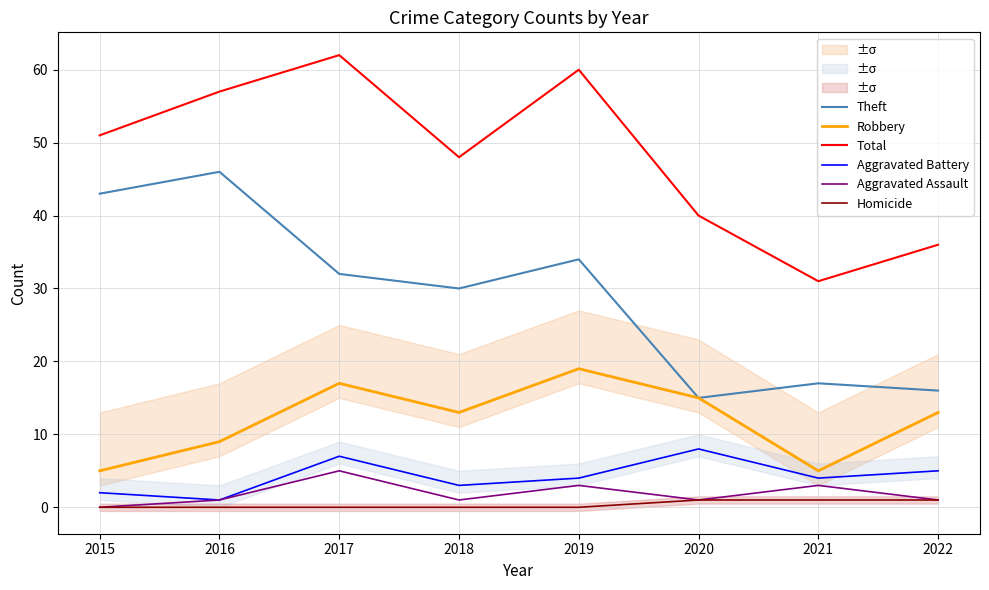

What is the total value across all series at 2015?

101